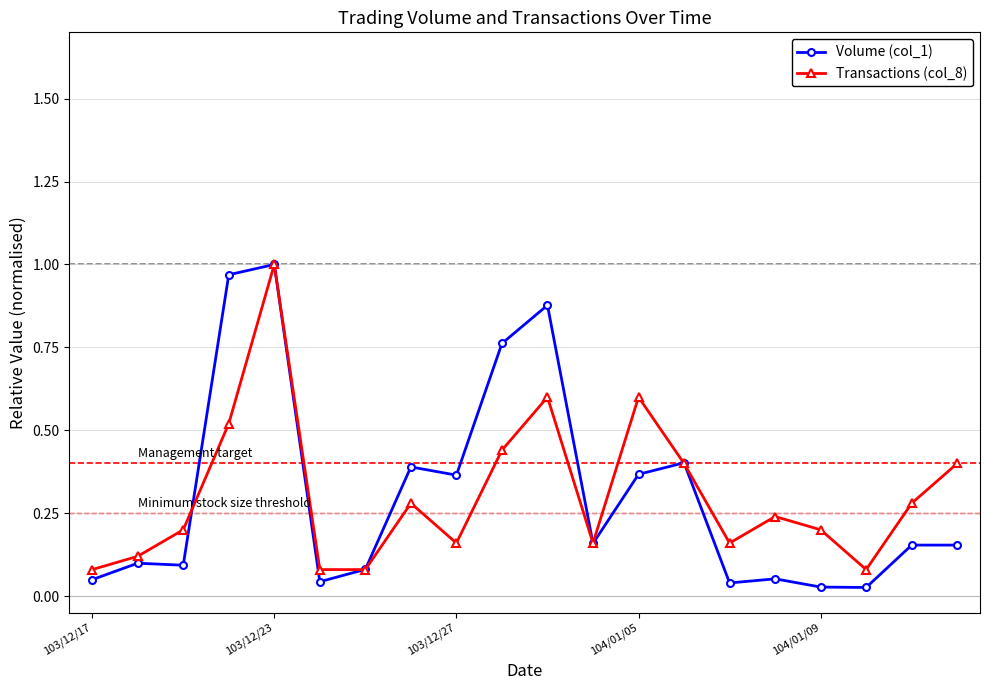

Which series has the widest spread of values?

Volume (col_1)